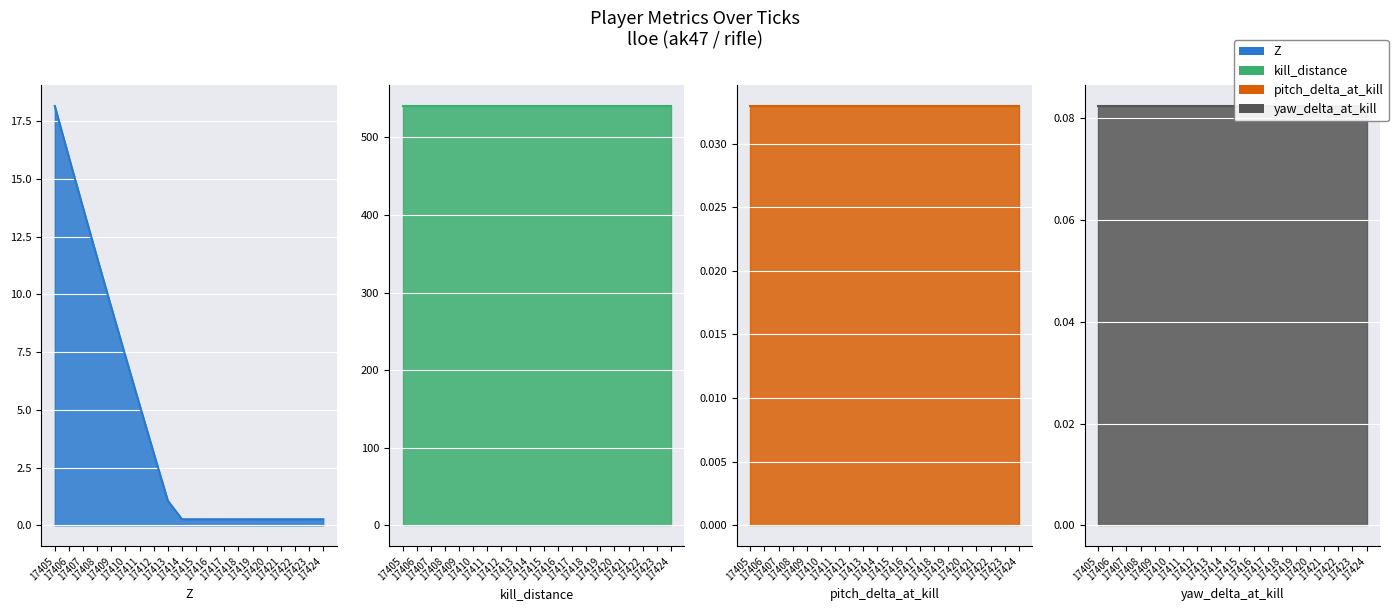

Reading left to right, extract all data points from this chart.

Z: 17405=18.2	17406=15.9	17407=13.7	17408=11.6	17409=9.4	17410=7.3	17411=5.2	17412=3.1	17413=1.1	17414=0.3	17415=0.3	17416=0.3	17417=0.3	17418=0.3	17419=0.3	17420=0.3	17421=0.3	17422=0.3	17423=0.3	17424=0.3
kill_distance: 17405=540.4	17406=540.4	17407=540.4	17408=540.4	17409=540.4	17410=540.4	17411=540.4	17412=540.4	17413=540.4	17414=540.4	17415=540.4	17416=540.4	17417=540.4	17418=540.4	17419=540.4	17420=540.4	17421=540.4	17422=540.4	17423=540.4	17424=540.4
pitch_delta_at_kill: 17405=0.0	17406=0.0	17407=0.0	17408=0.0	17409=0.0	17410=0.0	17411=0.0	17412=0.0	17413=0.0	17414=0.0	17415=0.0	17416=0.0	17417=0.0	17418=0.0	17419=0.0	17420=0.0	17421=0.0	17422=0.0	17423=0.0	17424=0.0
yaw_delta_at_kill: 17405=0.1	17406=0.1	17407=0.1	17408=0.1	17409=0.1	17410=0.1	17411=0.1	17412=0.1	17413=0.1	17414=0.1	17415=0.1	17416=0.1	17417=0.1	17418=0.1	17419=0.1	17420=0.1	17421=0.1	17422=0.1	17423=0.1	17424=0.1